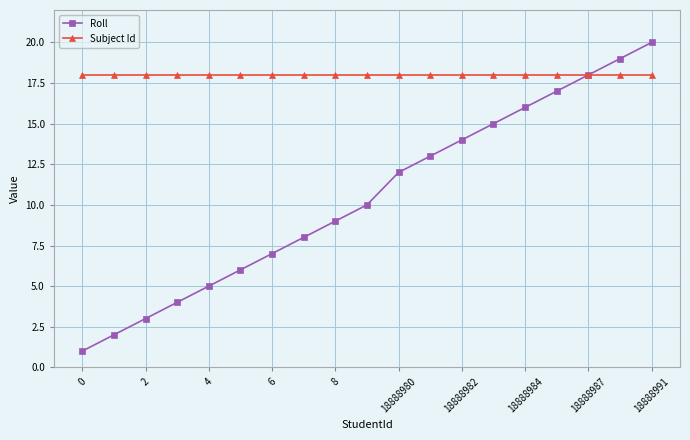

What is the smallest value displayed?

1